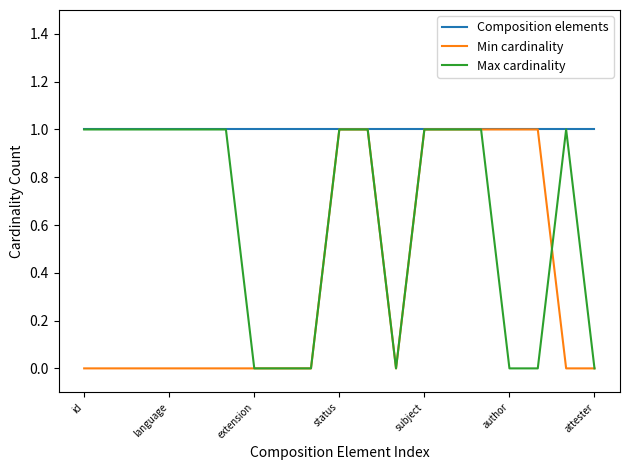

List the series in order of their overall mean, lowest first.

Min cardinality, Max cardinality, Composition elements